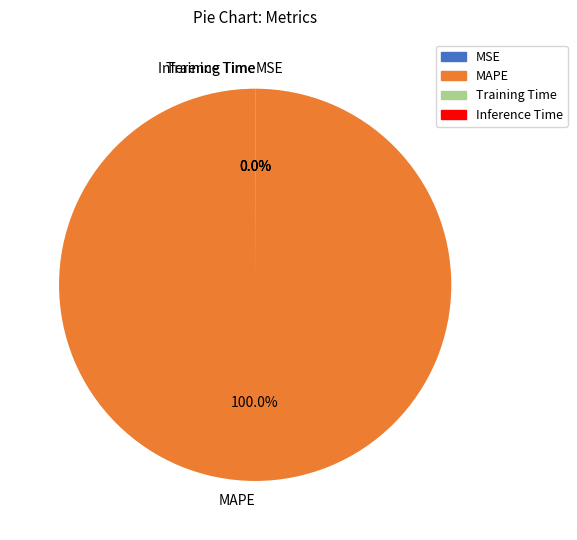

Which category has the biggest portion of the pie?

MAPE